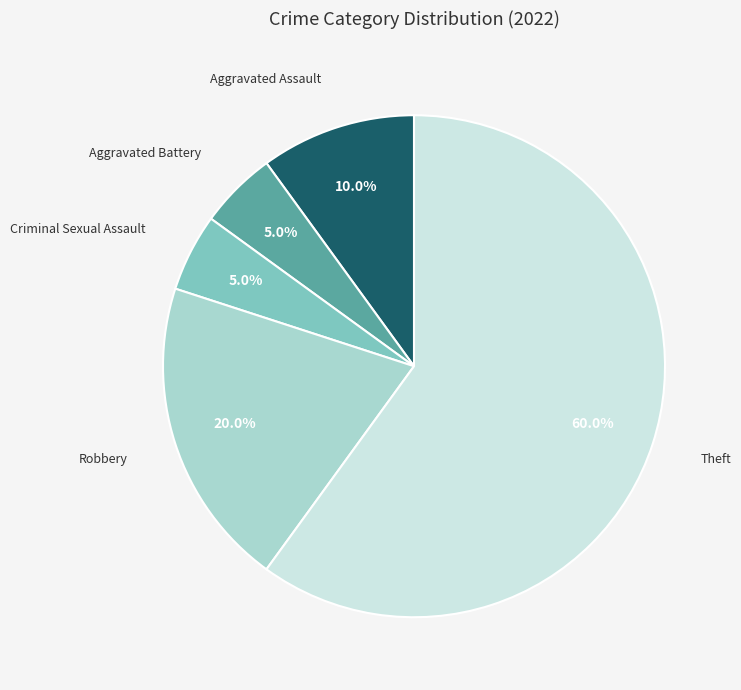

Is there a majority slice in this chart?

Yes